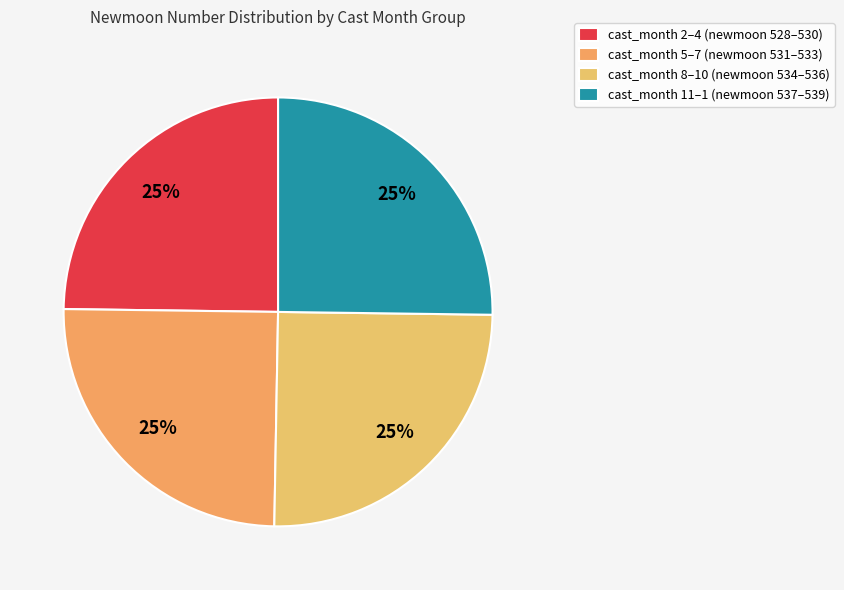

How many segments does this pie chart have?

4